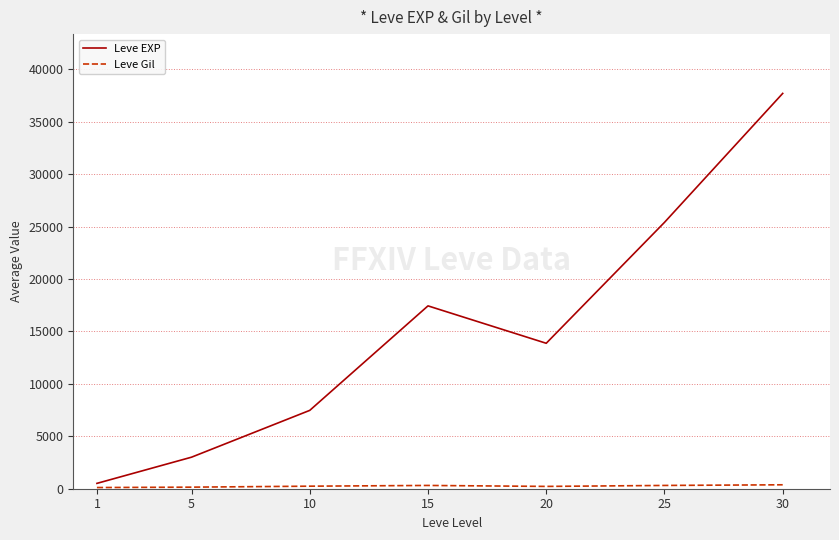

Where does the Leve EXP series first go above 13876?

15